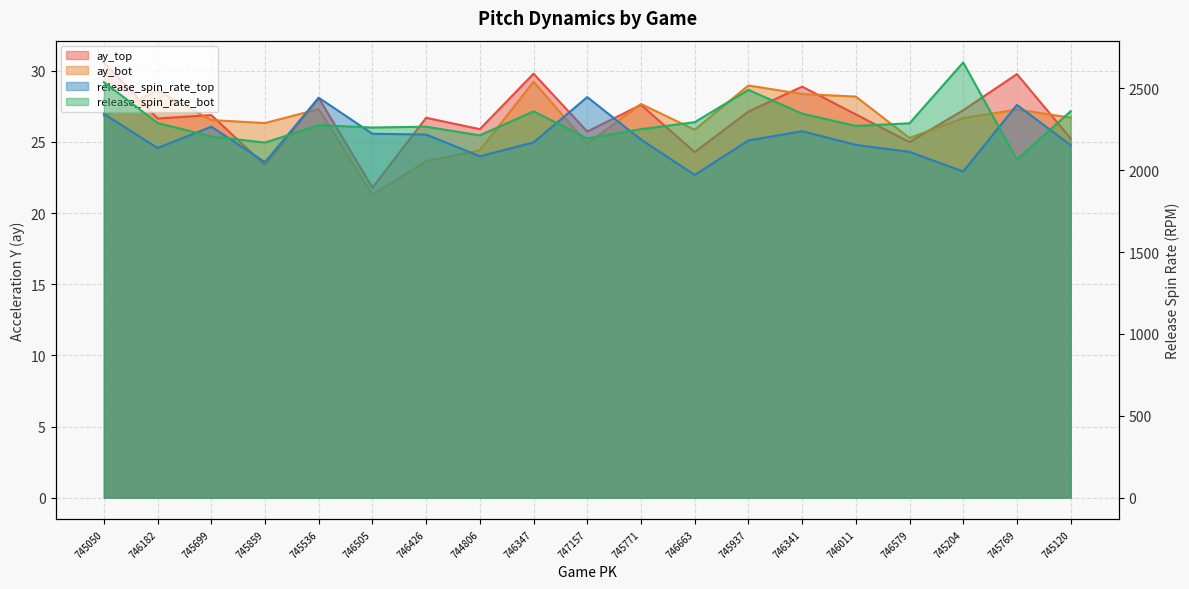

True or false: ay_top and ay_bot cross at least once.

True